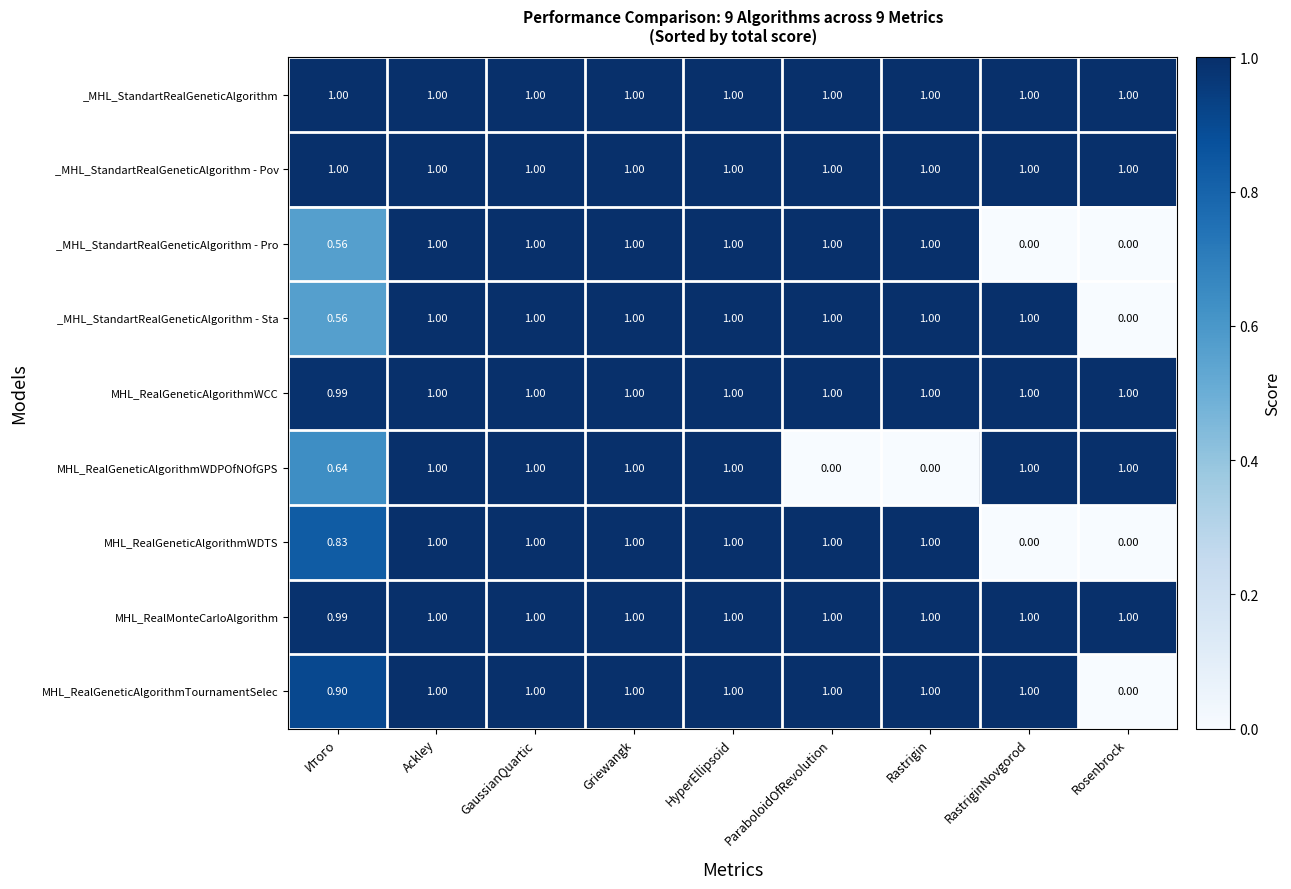

Is the value of MHL_RealGeneticAlgorithmWDTS at Rosenbrock greater than the value of _MHL_StandartRealGeneticAlgorithm at Итого?

No